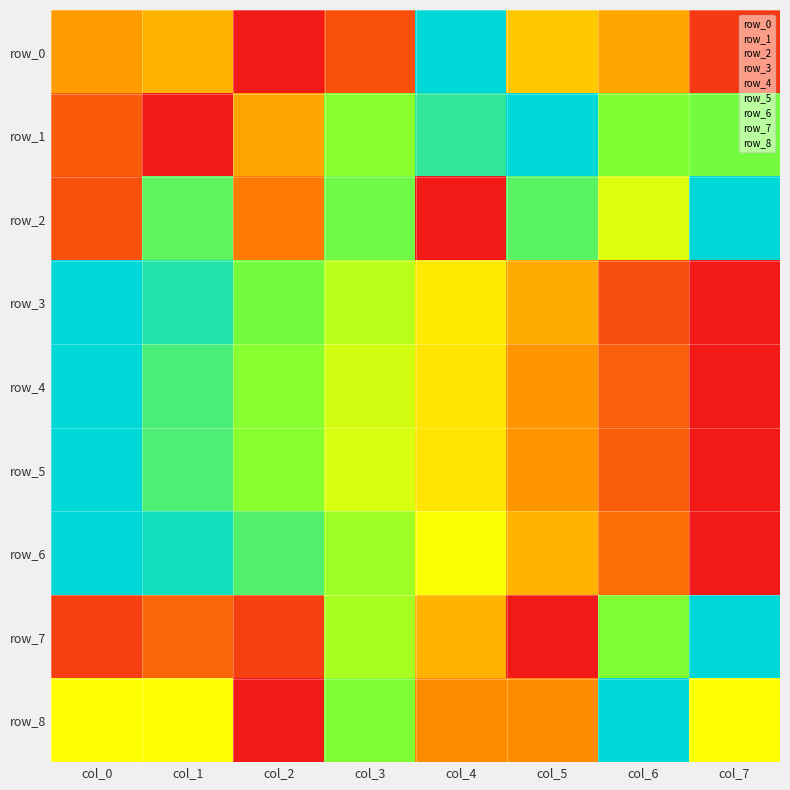

Rank the series at col_3 from lowest to highest value.

row_0, row_5, row_4, row_3, row_7, row_6, row_1, row_8, row_2